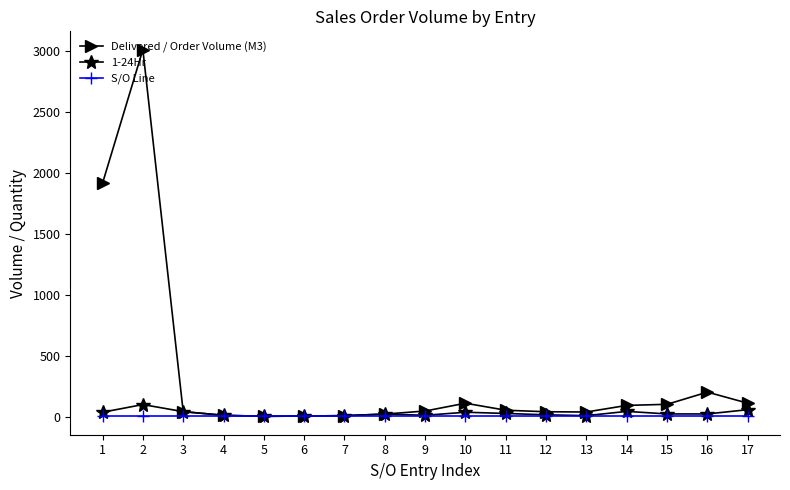

What is the smallest value displayed?

1.0